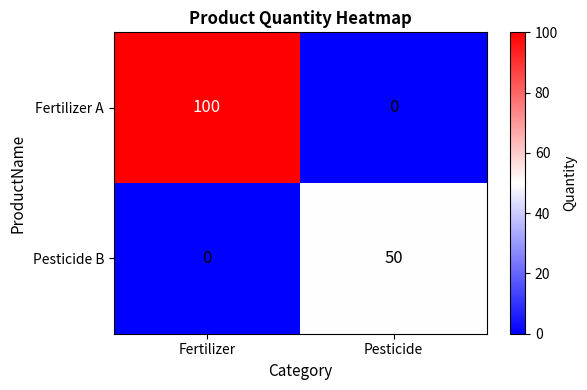

What is the average value of the Fertilizer A series?

50